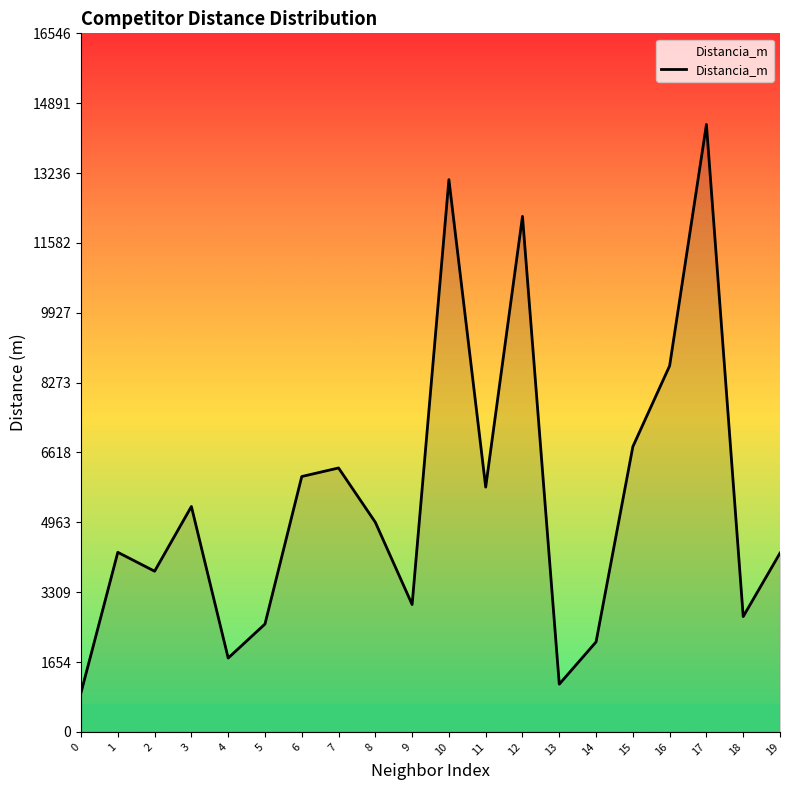

What is the difference between the second highest and minimum values?

12150.4